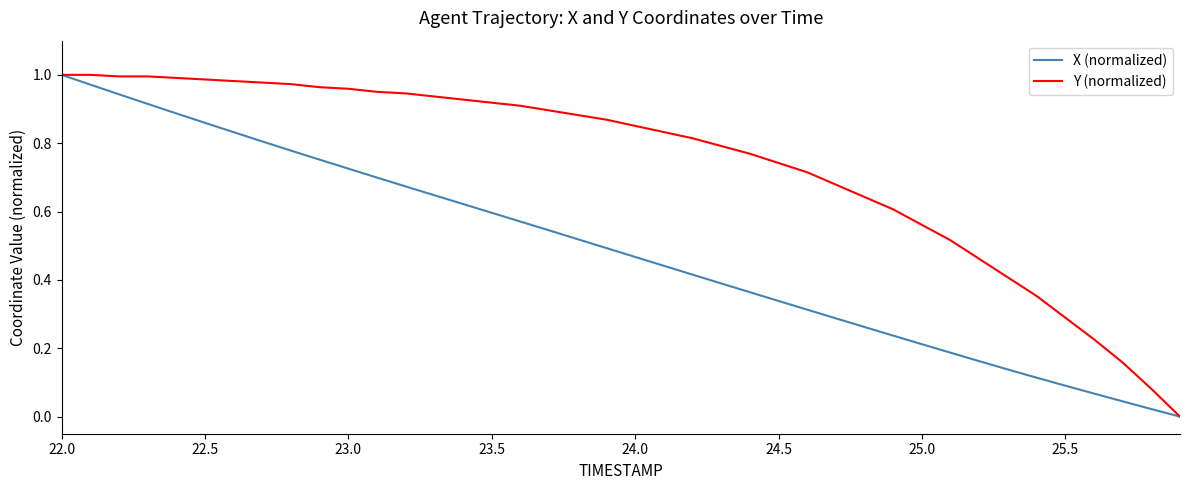

List the series in order of their overall mean, lowest first.

X (normalized), Y (normalized)